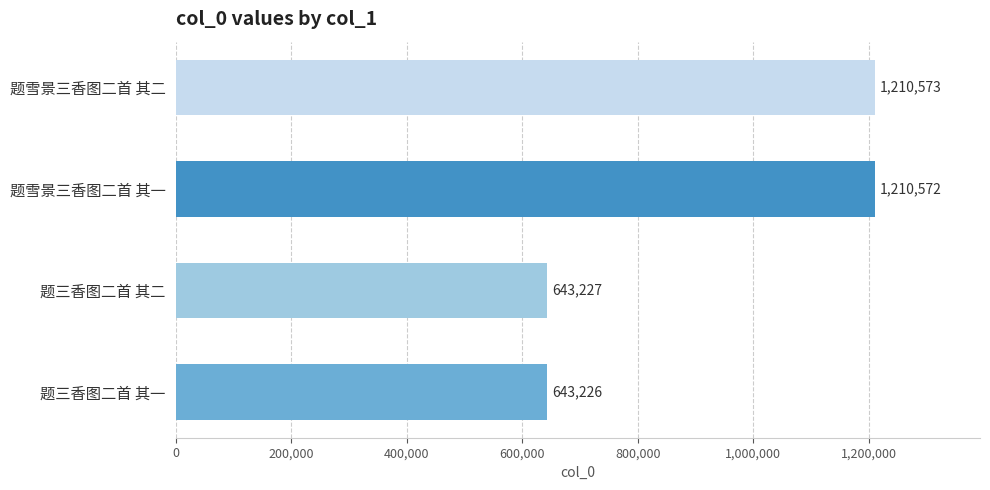

Reading bottom to top, transcribe all the data shown in this chart.

题三香图二首 其一=643226	题三香图二首 其二=643227	题雪景三香图二首 其一=1210572	题雪景三香图二首 其二=1210573